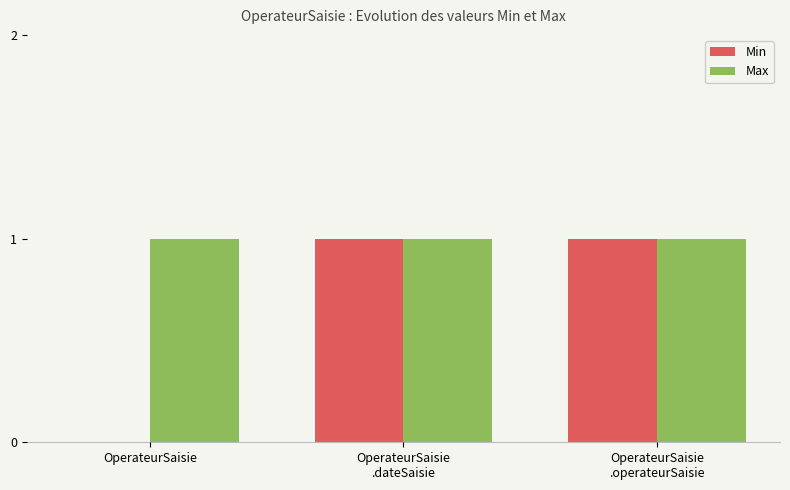

The Min series shows -1 at OperateurSaisie. True or false?

False